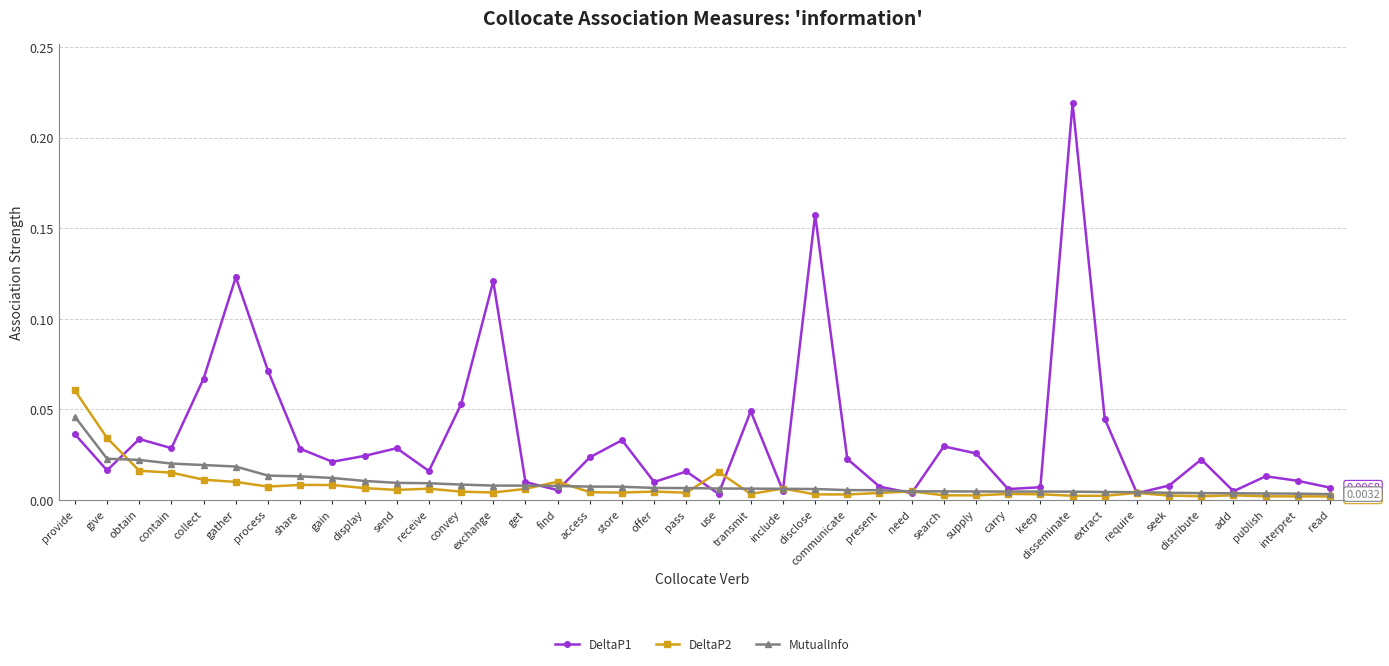

At which category does the chart reach its peak across all series?

disseminate